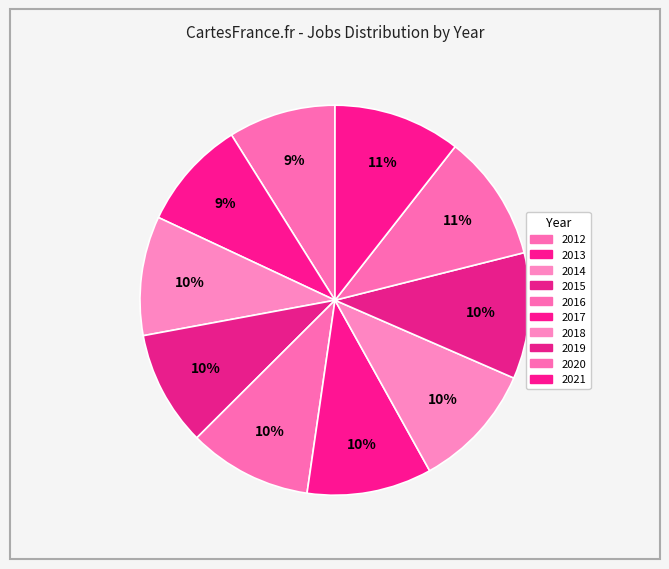

What percentage is the 2016 slice, to the nearest percent?

10%